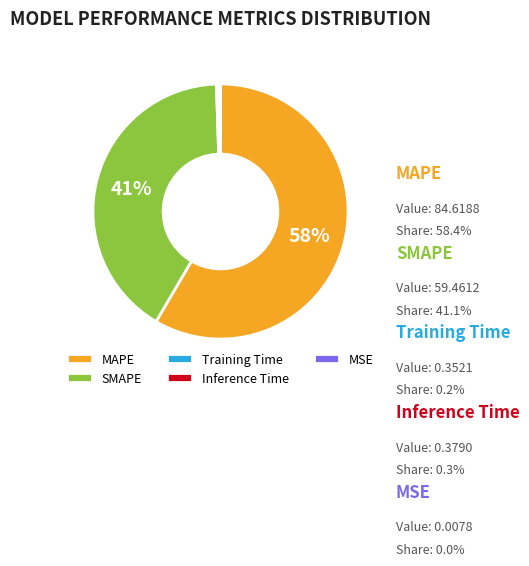

How many segments does this pie chart have?

5